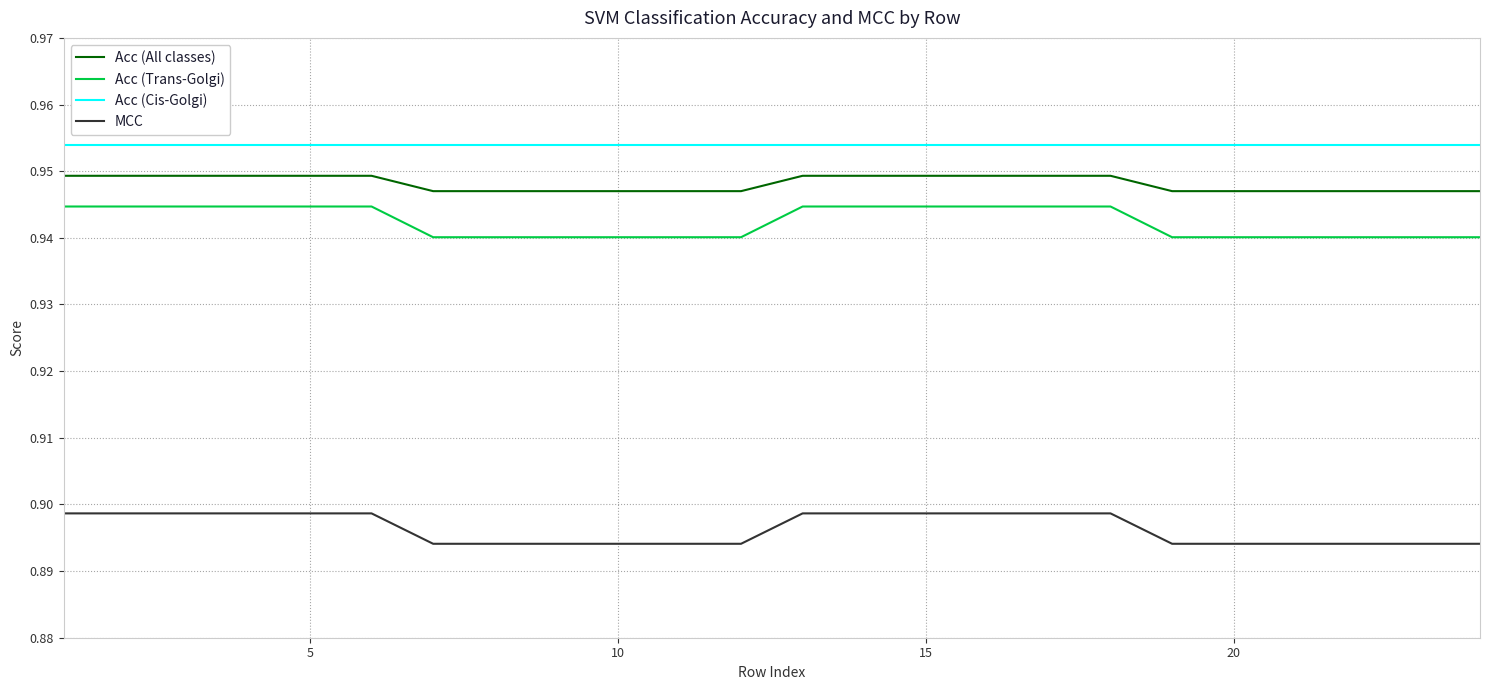

True or false: Acc (Trans-Golgi) and Acc (Cis-Golgi) intersect in this chart.

False